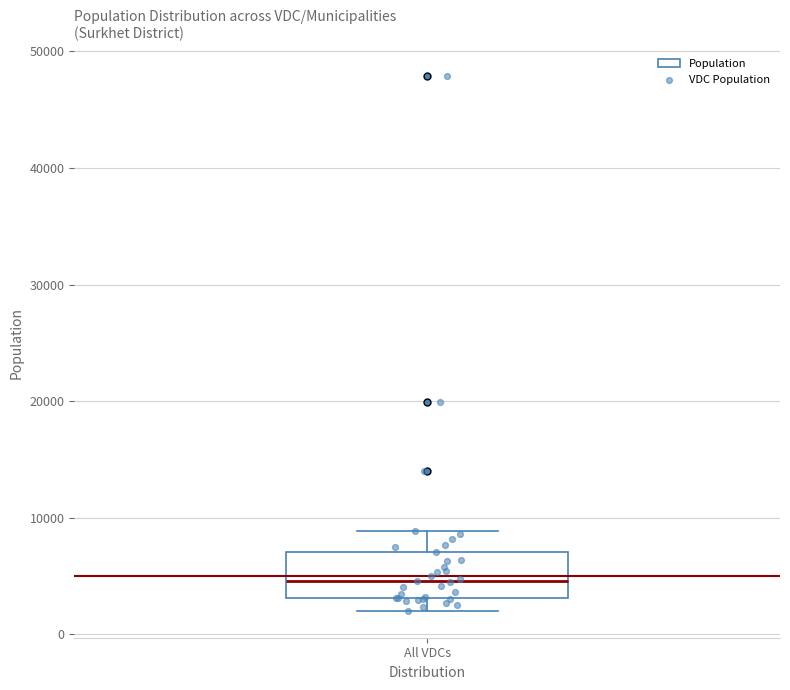

Where does the median line of the box for All VDCs sit on the y-axis? The values are not printed on the chart, so give them approximately, as read against the axis.

5000